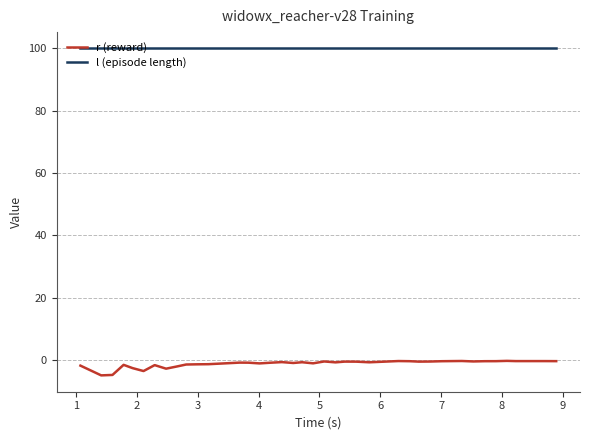

What is the maximum value shown in the chart?

100.0